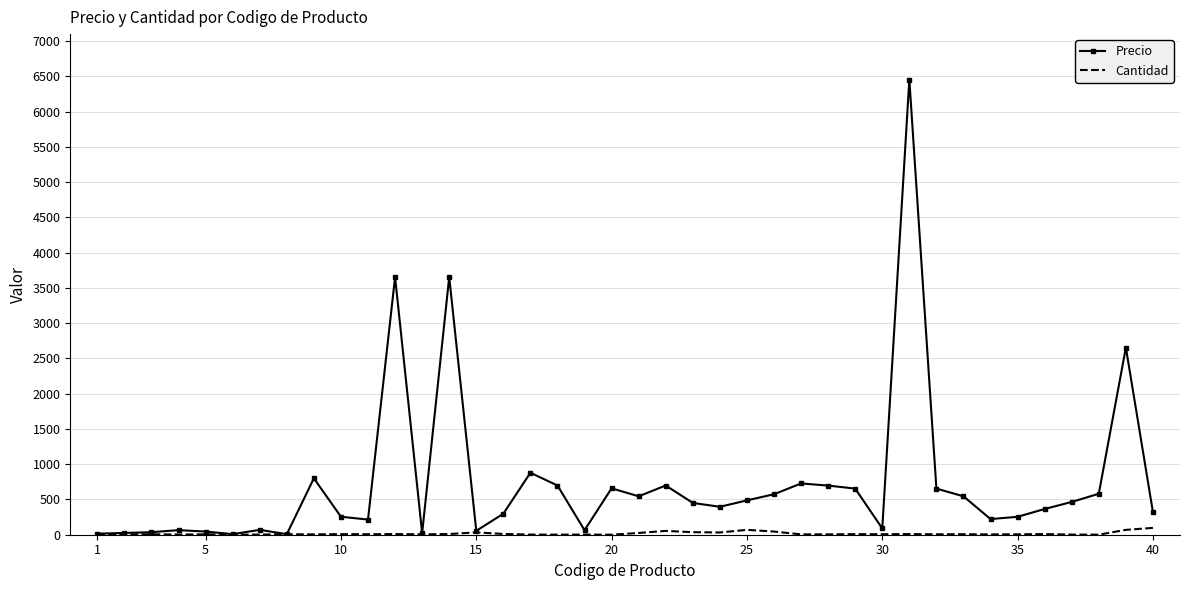

What is the greatest value displayed?

6454